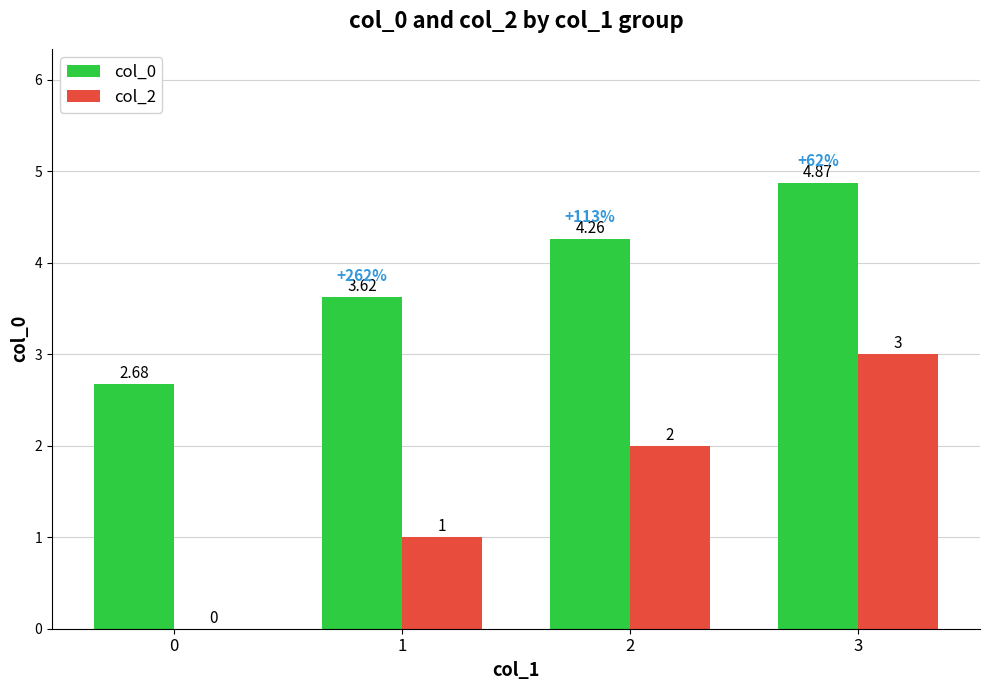

Is it true that col_2 equals 0.2 at 1?

False